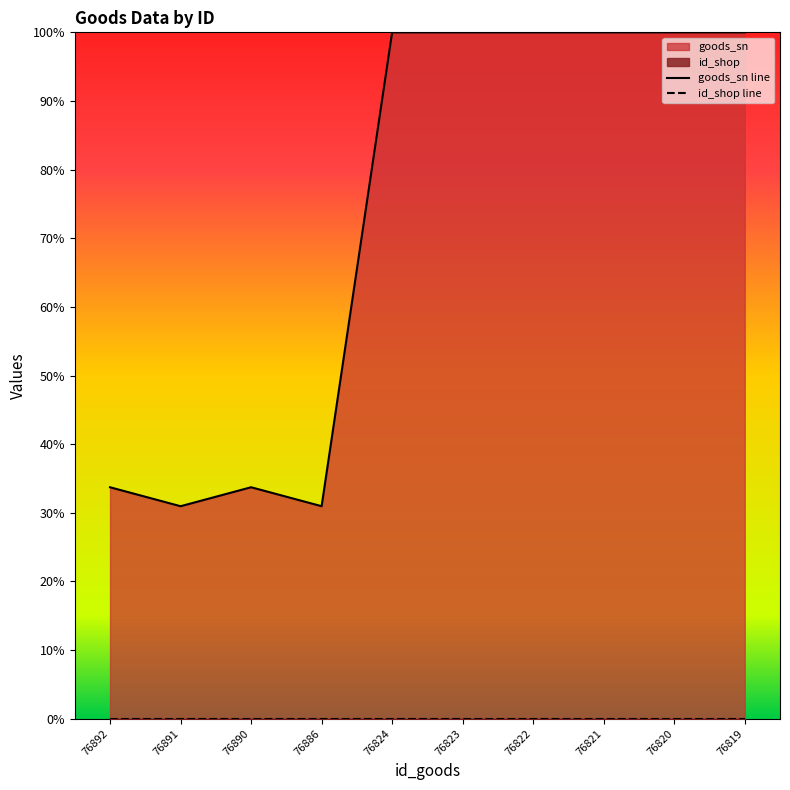

At which category does the chart reach its peak across all series?

76821